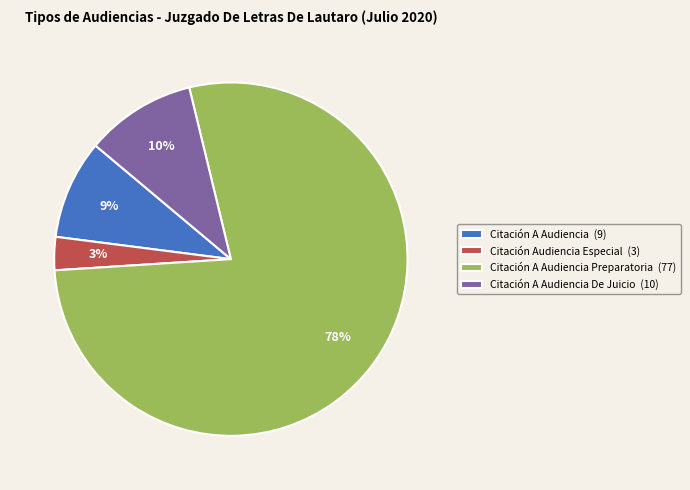

Is it true that Citación A Audiencia Preparatoria (77) is 67% of the pie?

False